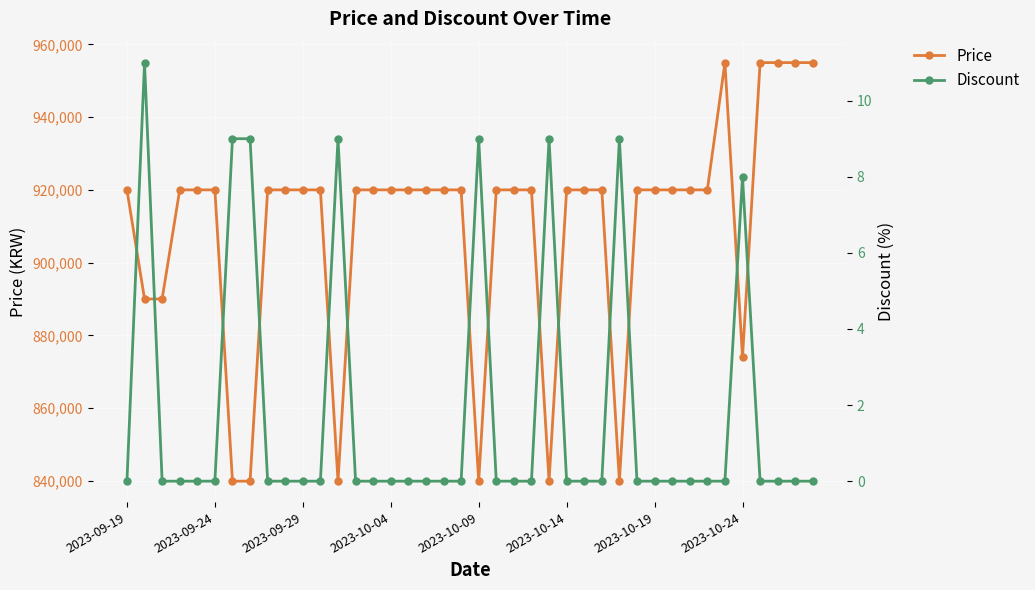

What is the difference between the second highest and second lowest values in the Discount series?

9